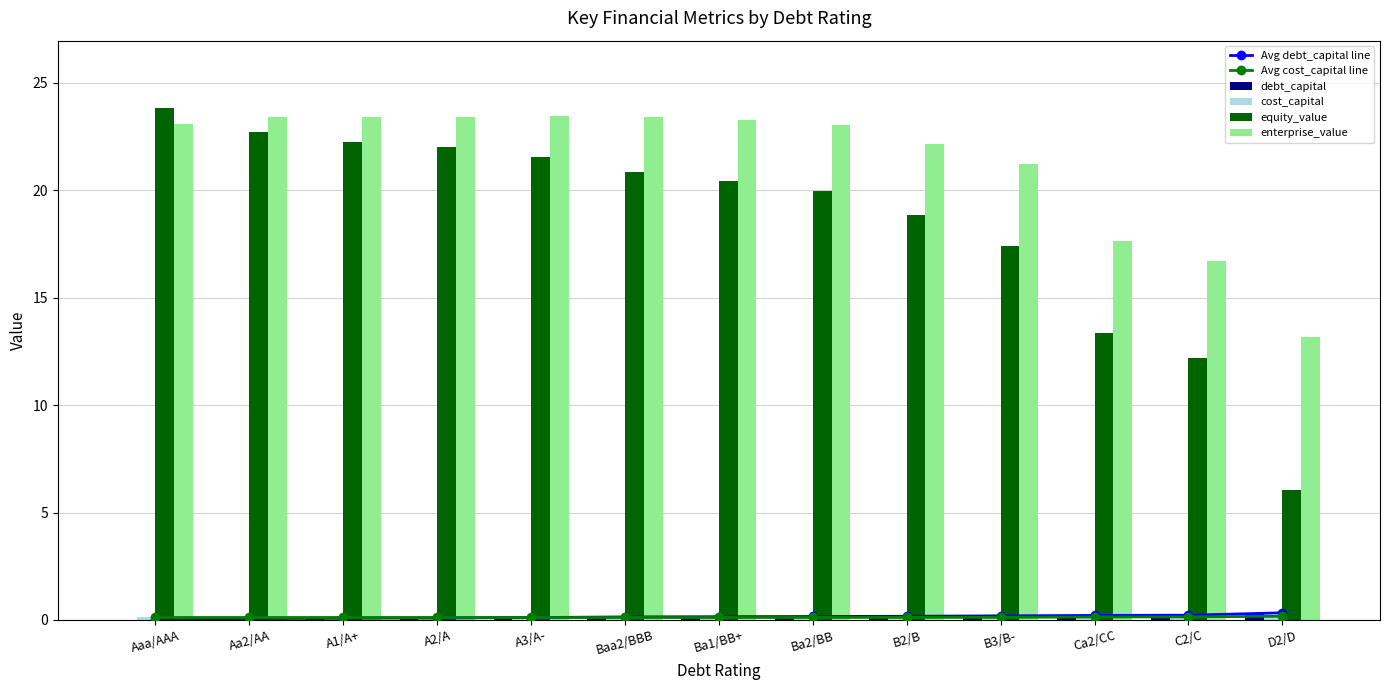

Rank the categories by Avg cost_capital line value from highest to lowest.

D2/D, C2/C, Ca2/CC, B3/B-, B2/B, Ba2/BB, Aaa/AAA, Ba1/BB+, Aa2/AA, Baa2/BBB, A1/A+, A2/A, A3/A-